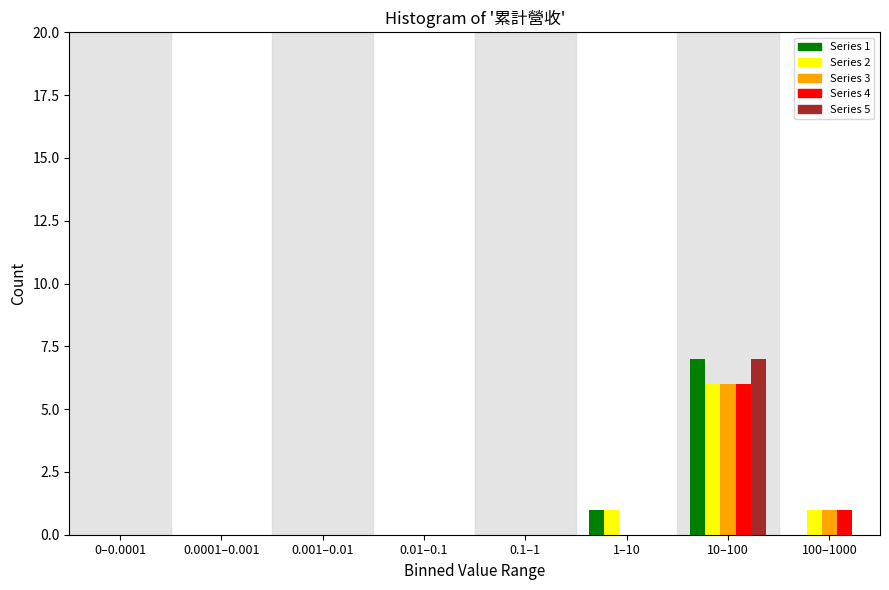

What is the total value across all series at 10–100?

32